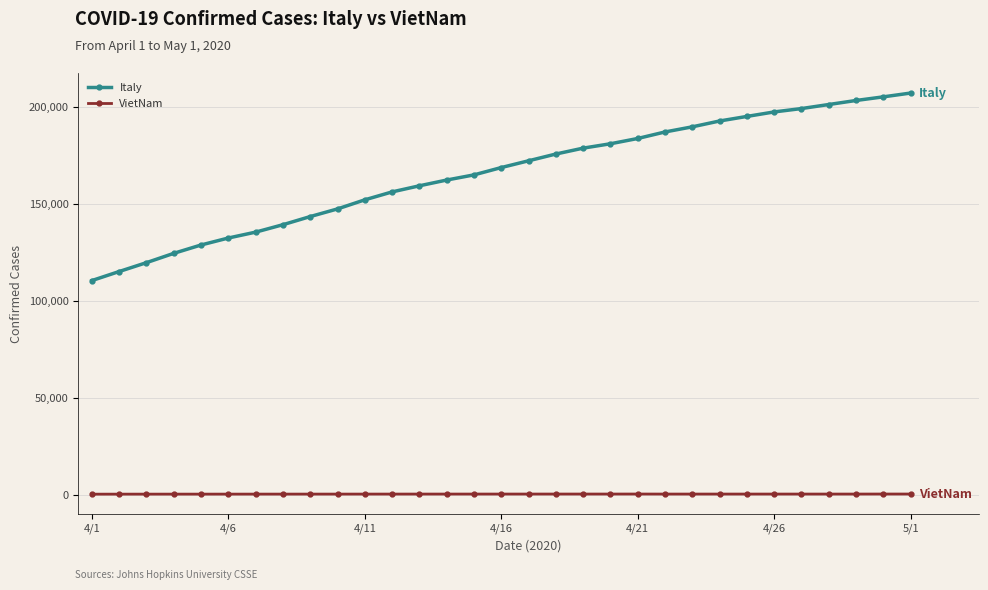

What is the sum of all VietNam values?

8188